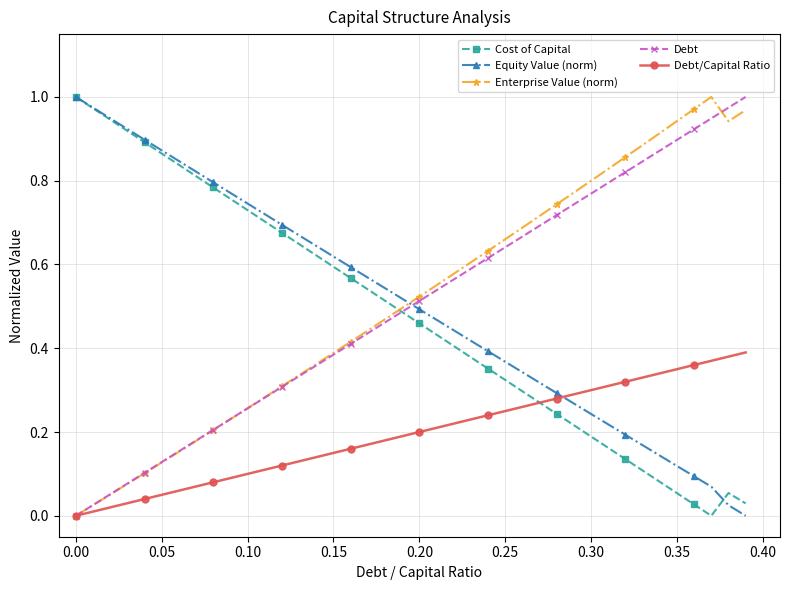

True or false: Debt/Capital Ratio and Equity Value (norm) cross at least once.

True